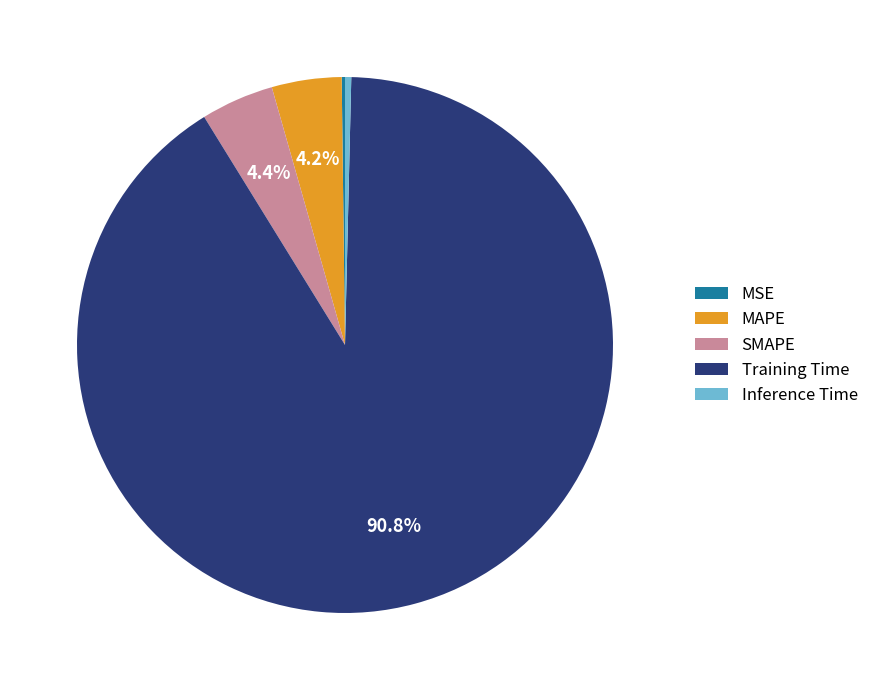

What portion of the pie excludes Training Time?

9.2%